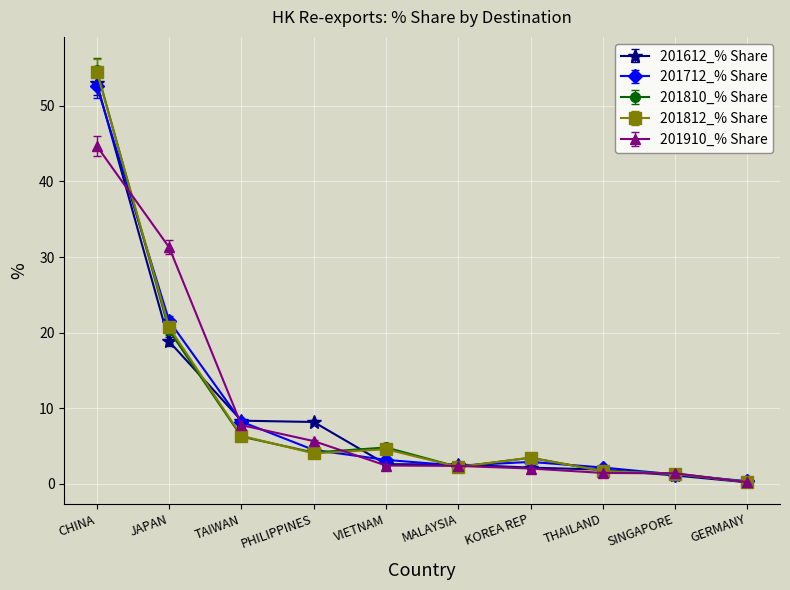

Where do 201810_% Share and 201910_% Share first cross each other?

CHINA and JAPAN